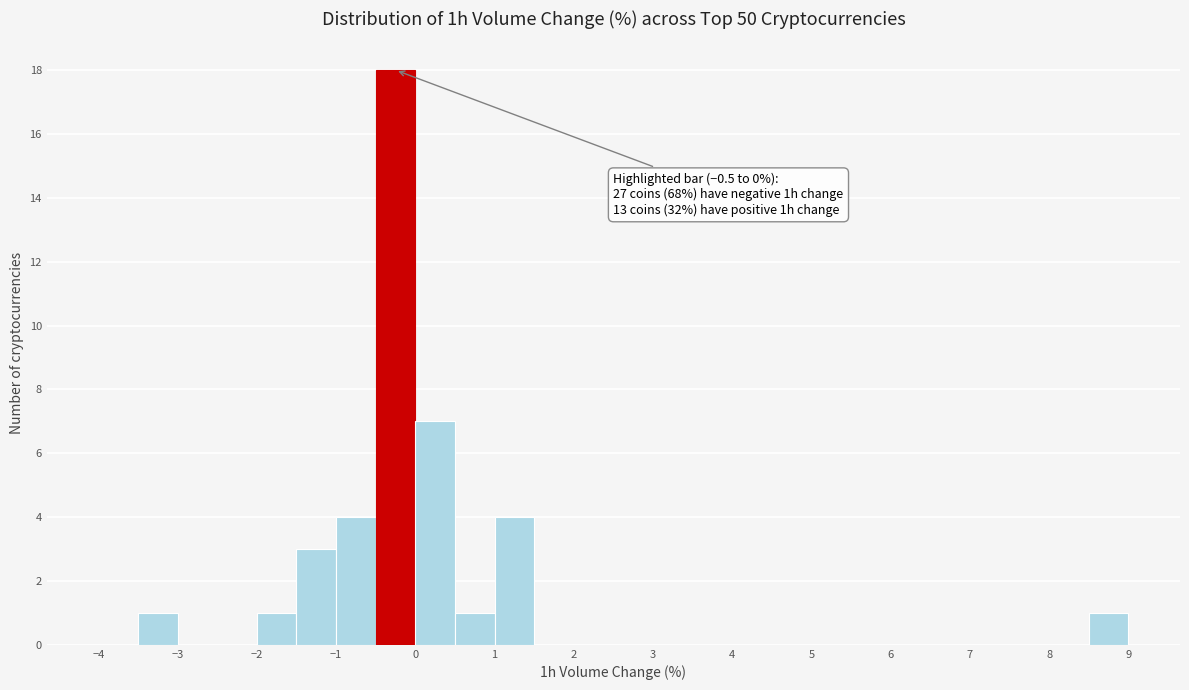

Over which range of the x-axis is the bar tallest?

-0.5 to 0.0